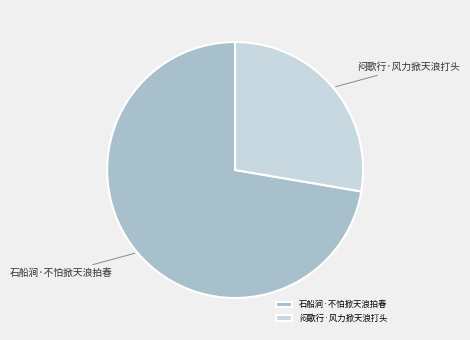

Do 闷歌行·风力掀天浪打头 and 石船涧·不怕掀天浪拍春 together represent more than half of the pie?

Yes